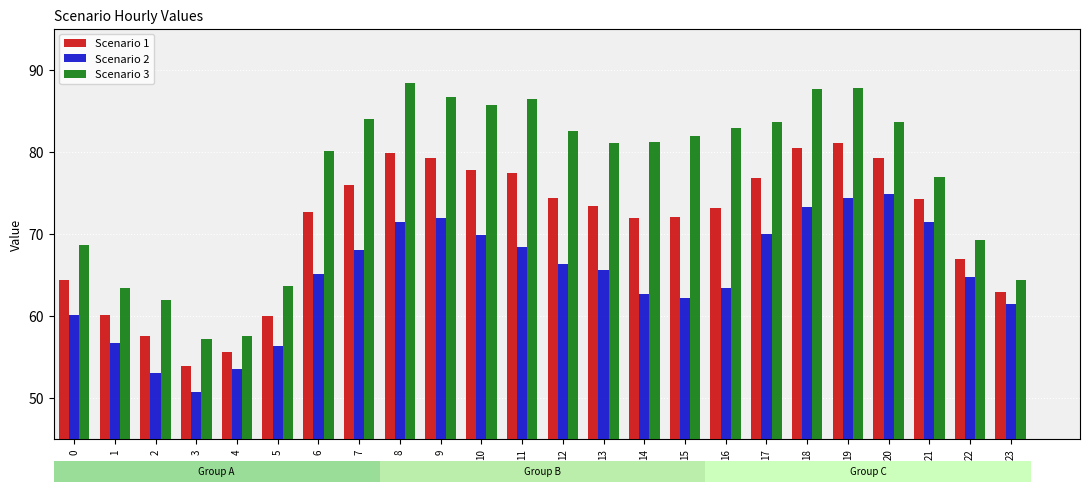

Rank the series by their average value, from lowest to highest.

Scenario 2, Scenario 1, Scenario 3